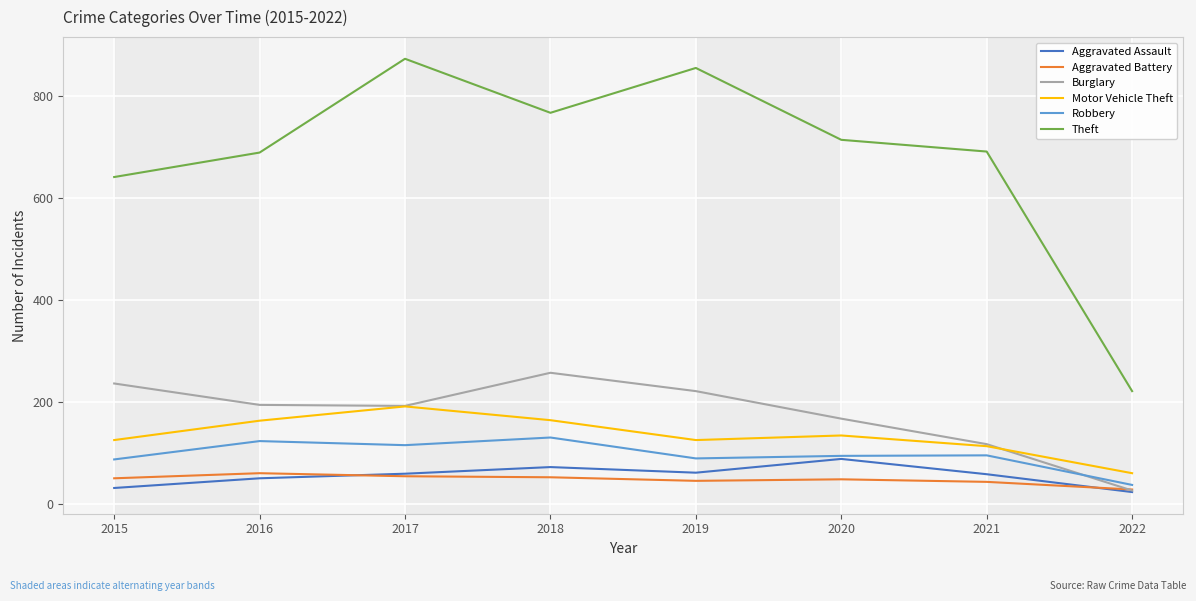

True or false: Aggravated Assault and Motor Vehicle Theft intersect in this chart.

False